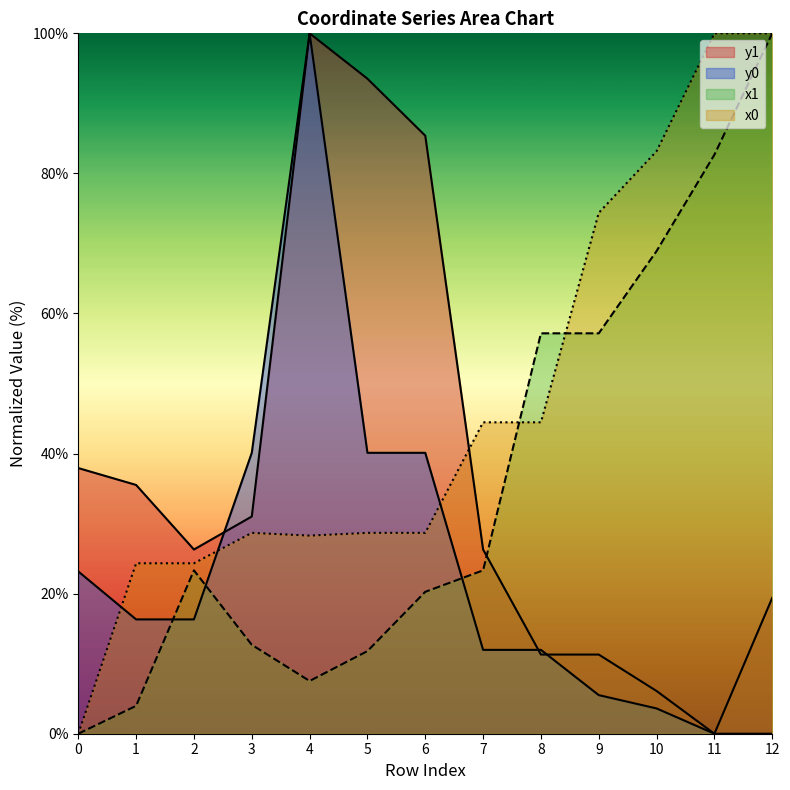

What is the greatest value displayed?

100.0